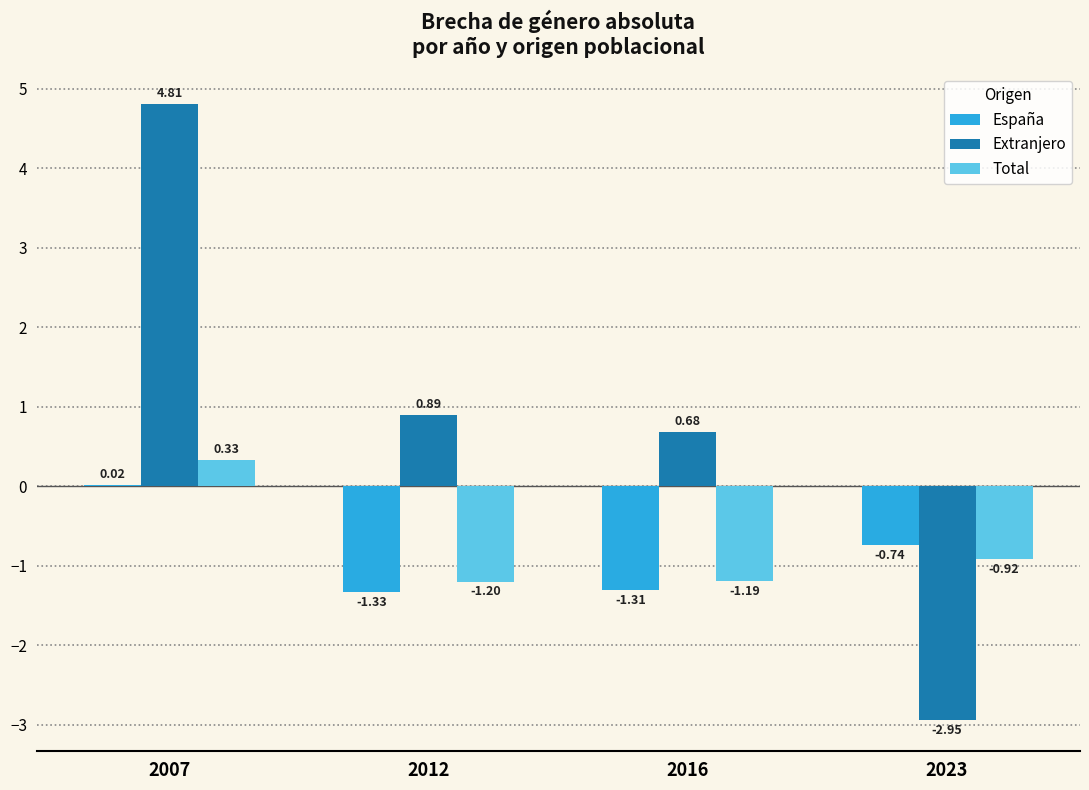

At which category is the sum across all series the highest?

2007